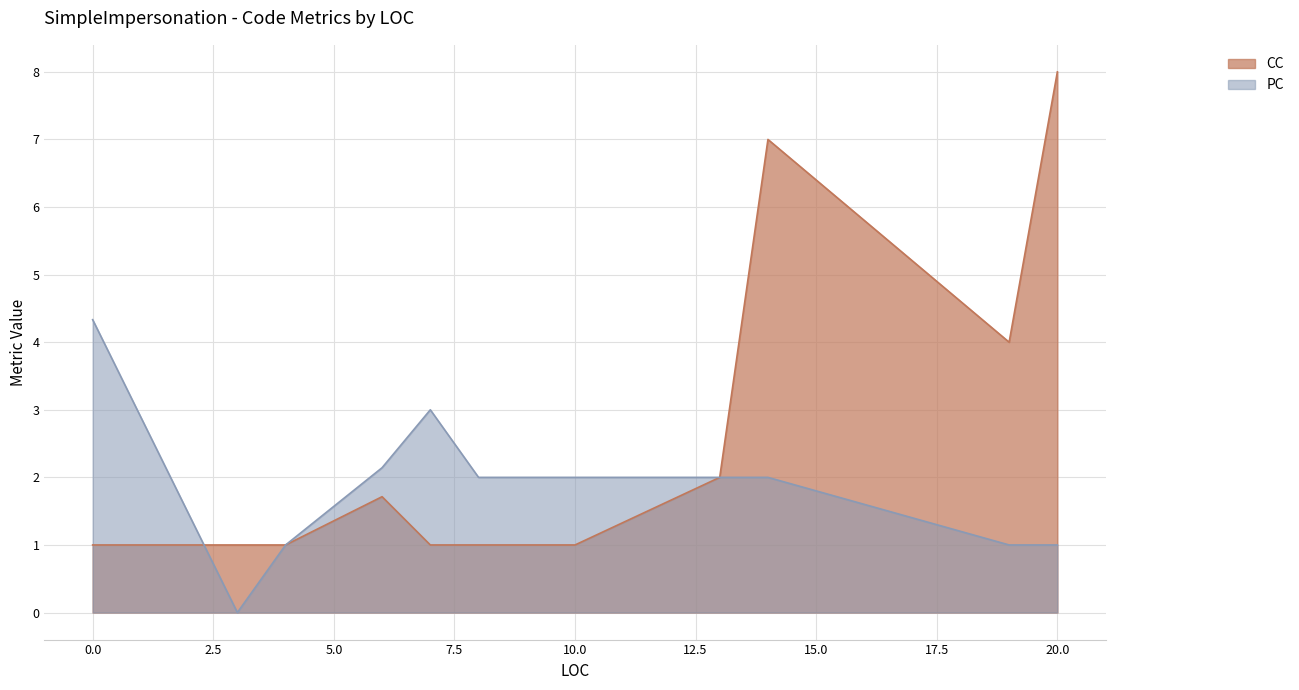

How many lines are shown in the chart?

2